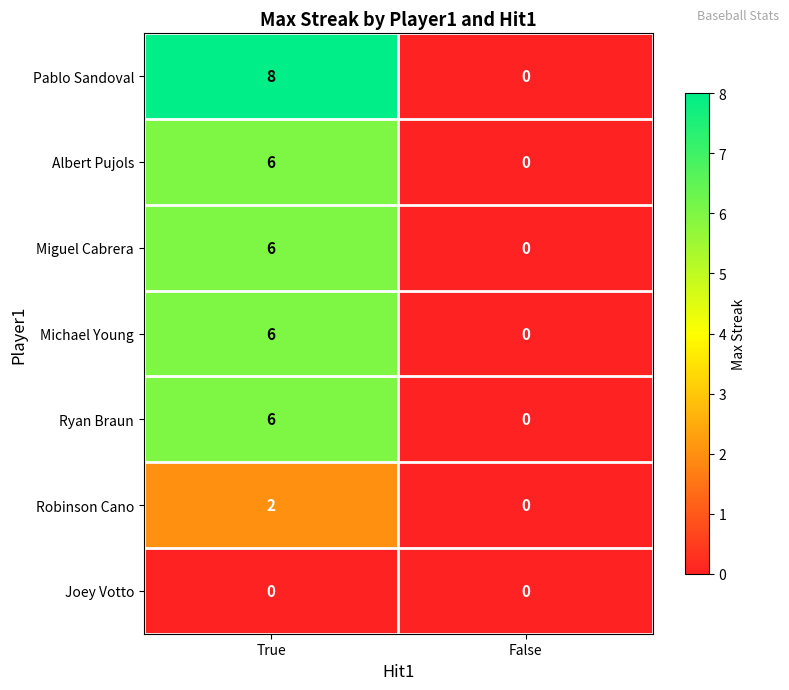

Is it true that Albert Pujols equals 6 at True?

True